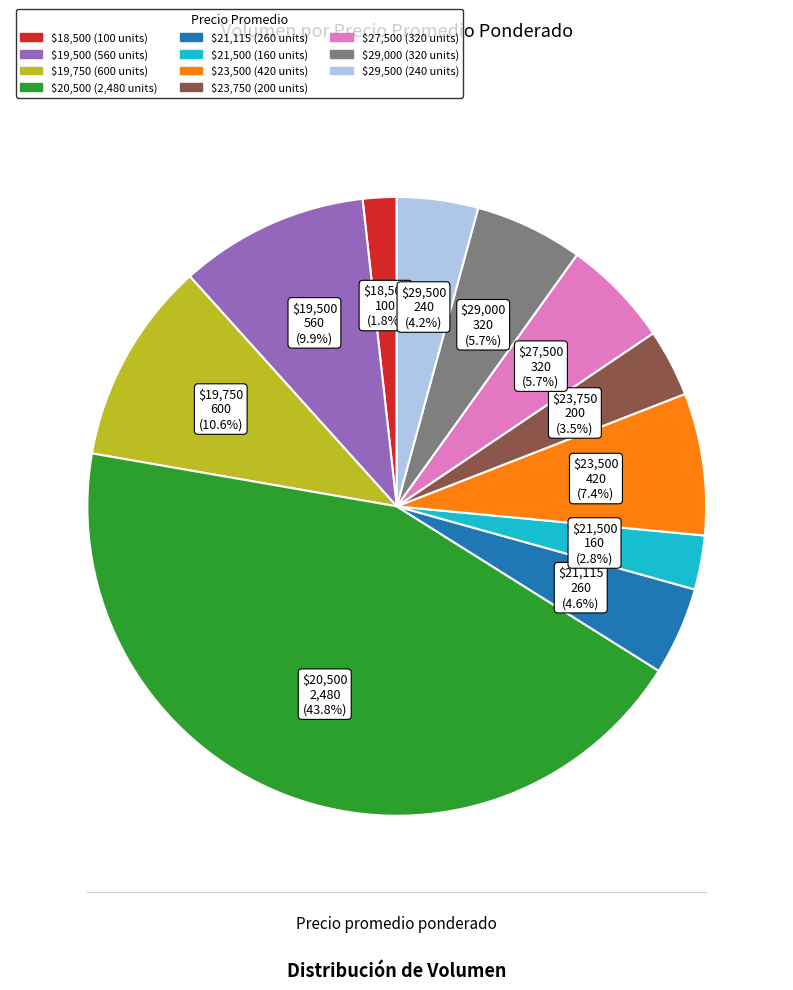

Is there a majority slice in this chart?

No